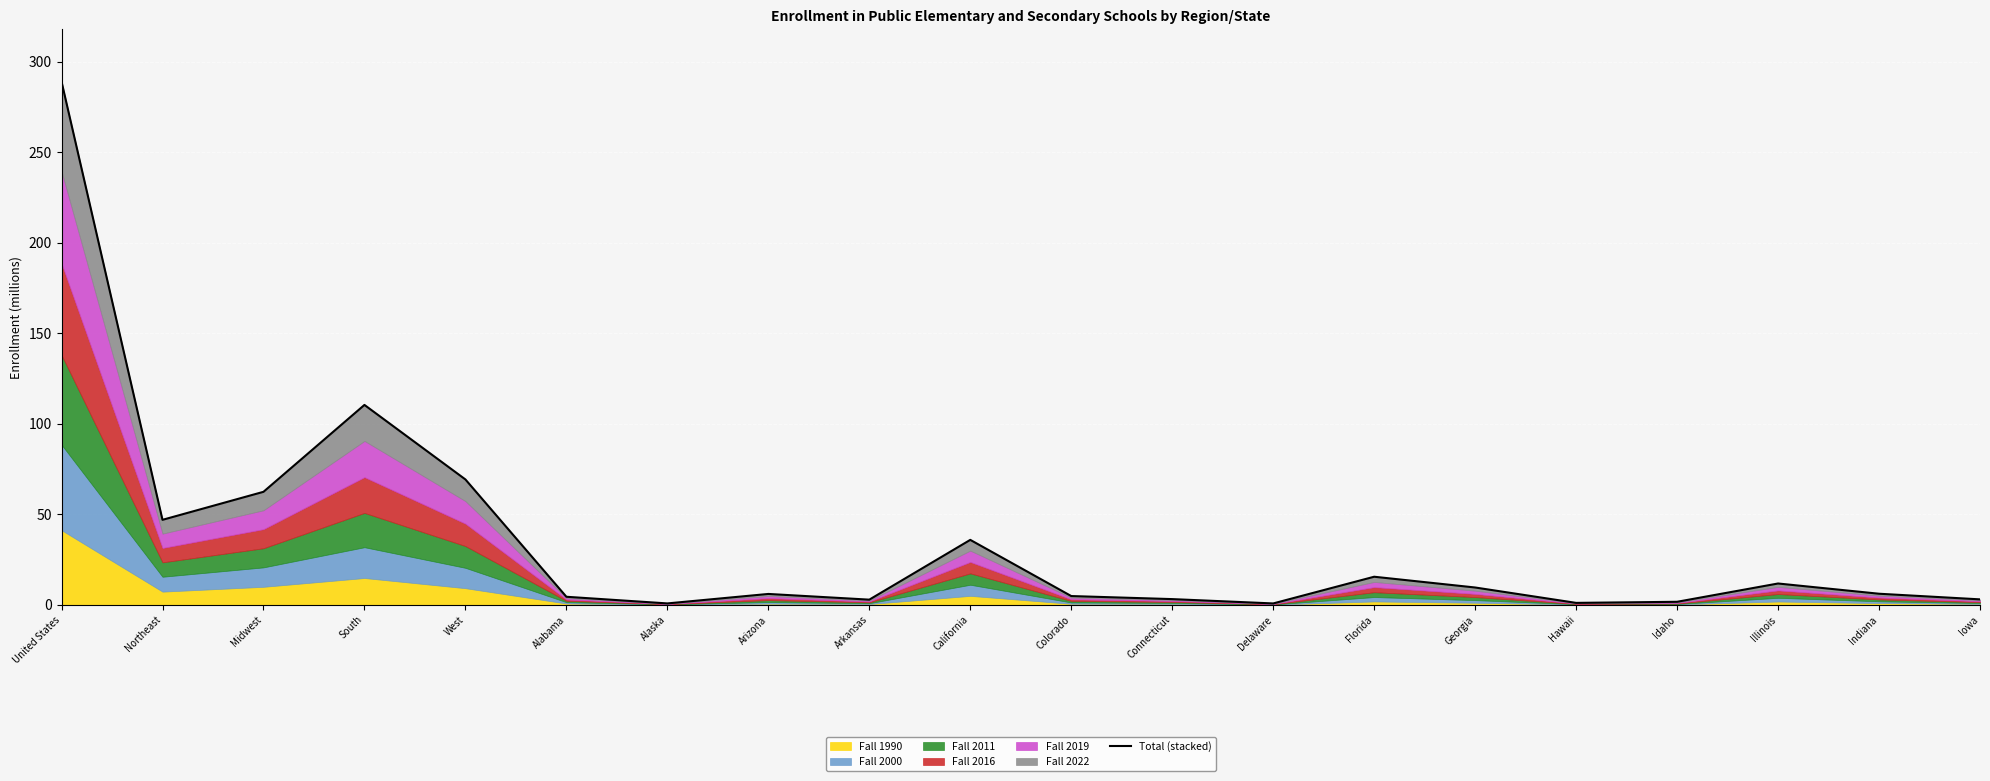

What is the label of the 13th point from the left?

Delaware